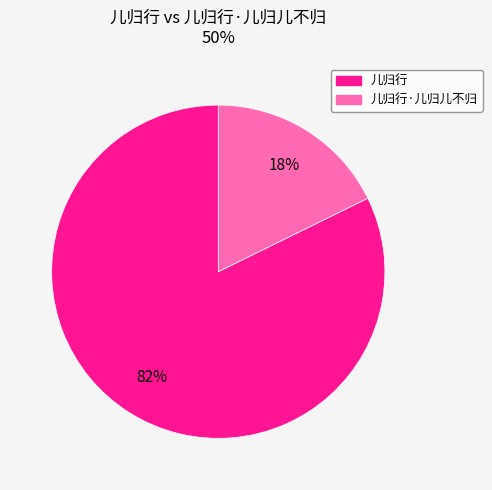

To the nearest percent, what is the average slice percentage?

50%